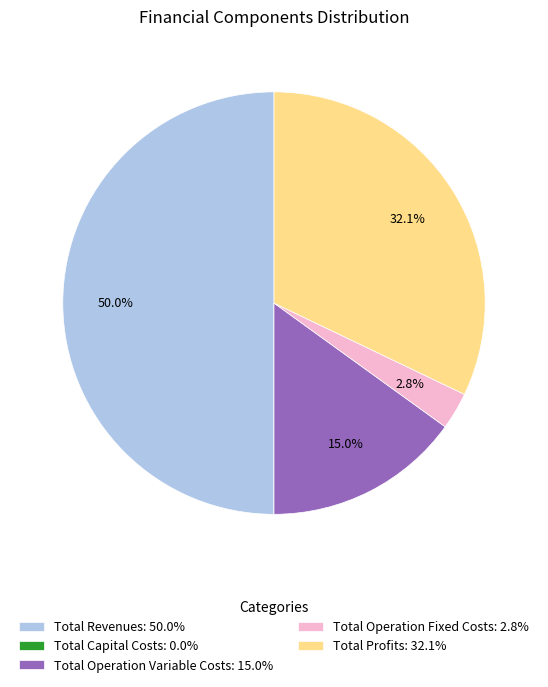

Is the sum of Total Operation Variable Costs: 15.0% and Total Profits: 32.1% greater than half?

No